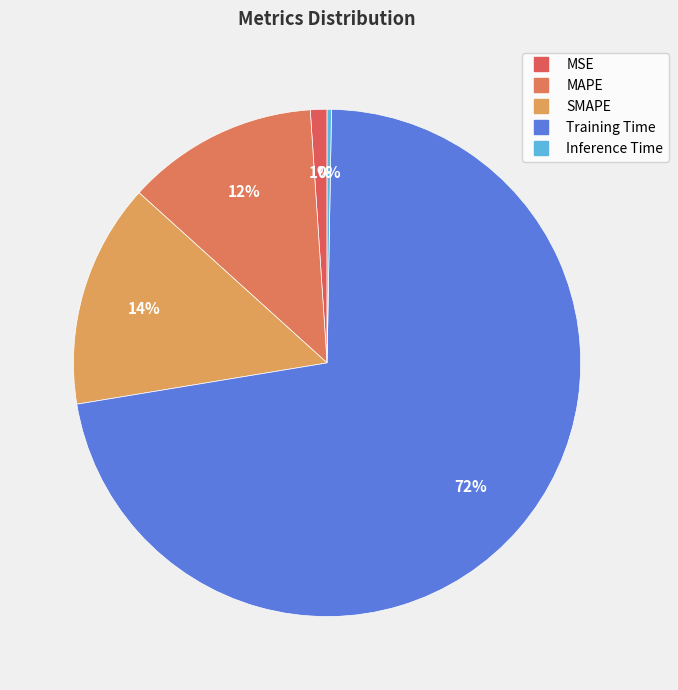

Rank the categories by value from lowest to highest.

Inference Time, MSE, MAPE, SMAPE, Training Time